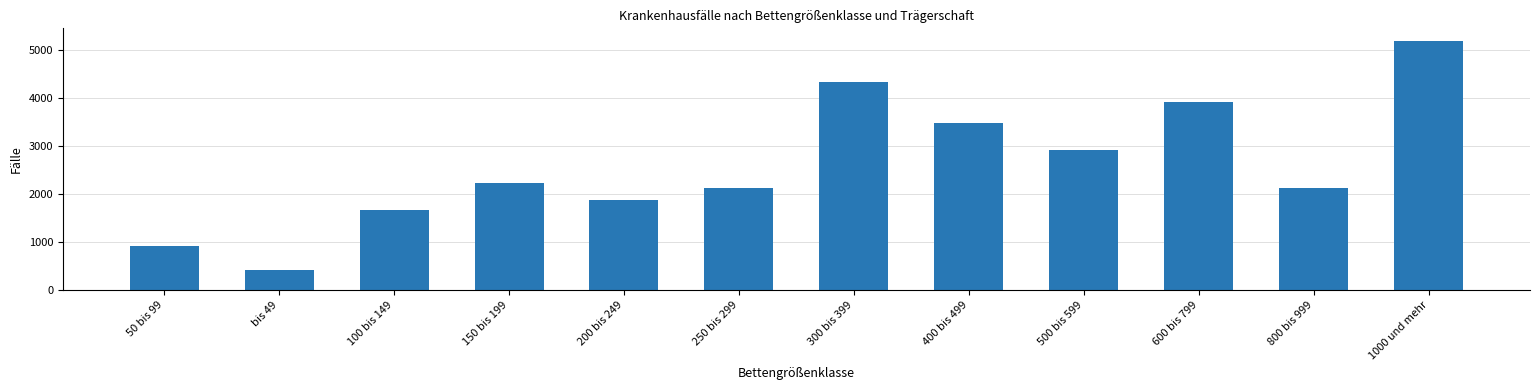

Which label corresponds to the smallest value in the chart?

bis 49